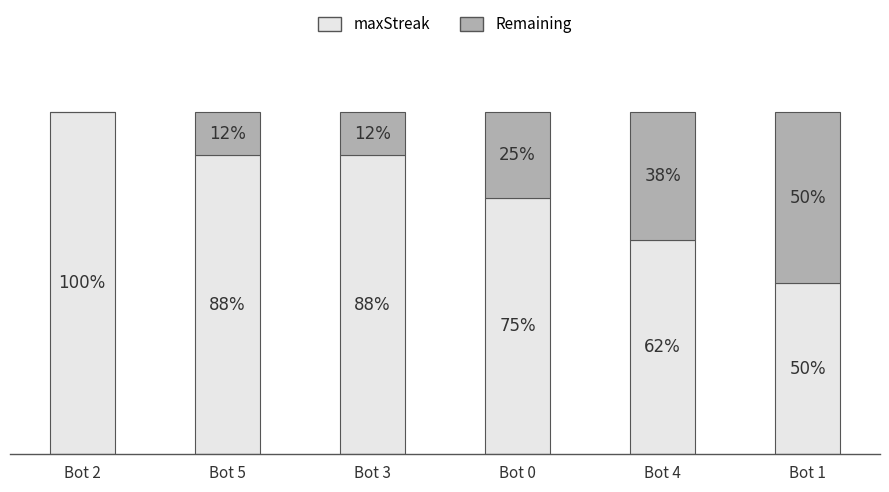

What is the average value of the maxStreak series?

0.8